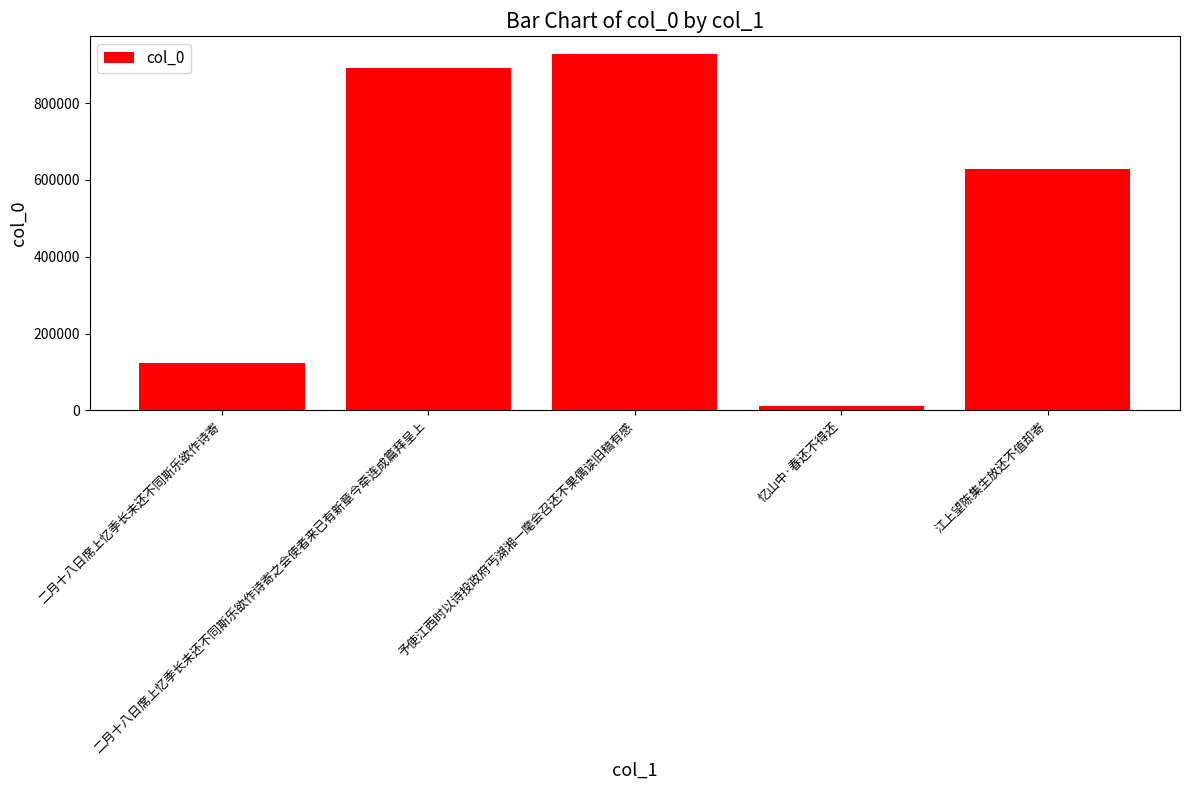

Rank the categories by value from lowest to highest.

忆山中·春还不得还, 二月十八日席上忆季长未还不同斯乐欲作诗寄, 江上望陈集生放还不值却寄, 二月十八日席上忆季长未还不同斯乐欲作诗寄之会使者来已有新章今牵连成篇拜呈上, 予使江西时以诗投政府丐湖湘一麾会召还不果偶读旧稿有感